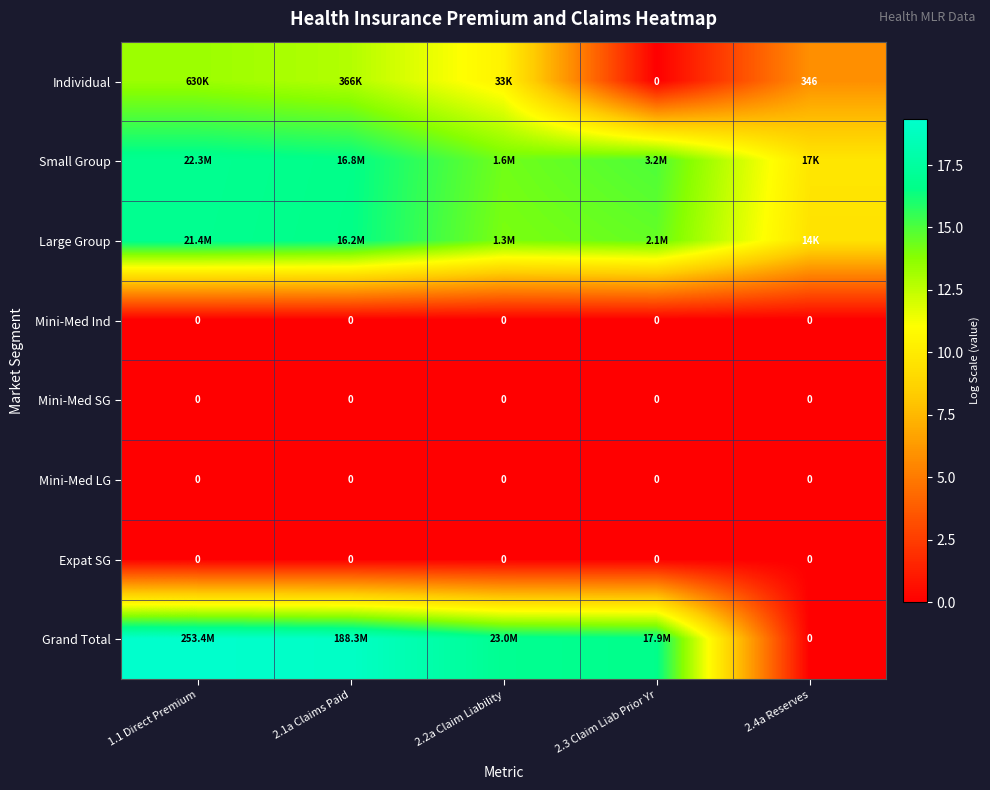

The Mini-Med Ind series shows 0.0 at 2.2a Claim Liability. True or false?

True